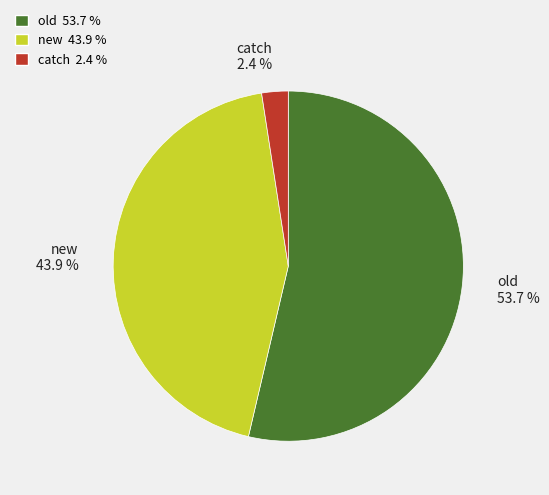

Count the number of slices in the pie.

3